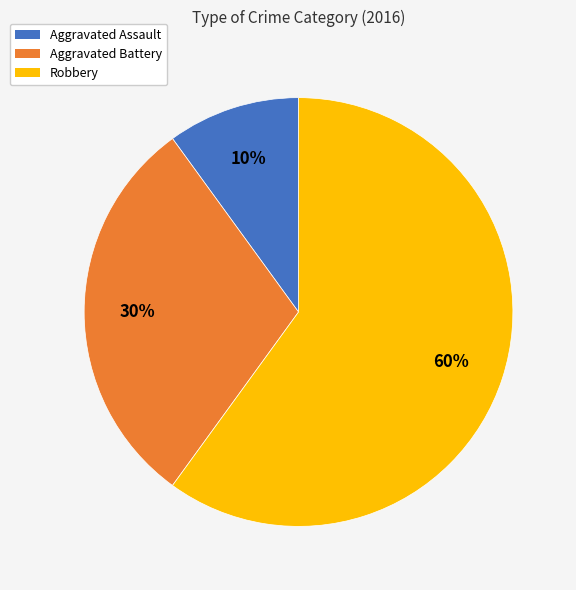

Does any single category account for the majority?

Yes